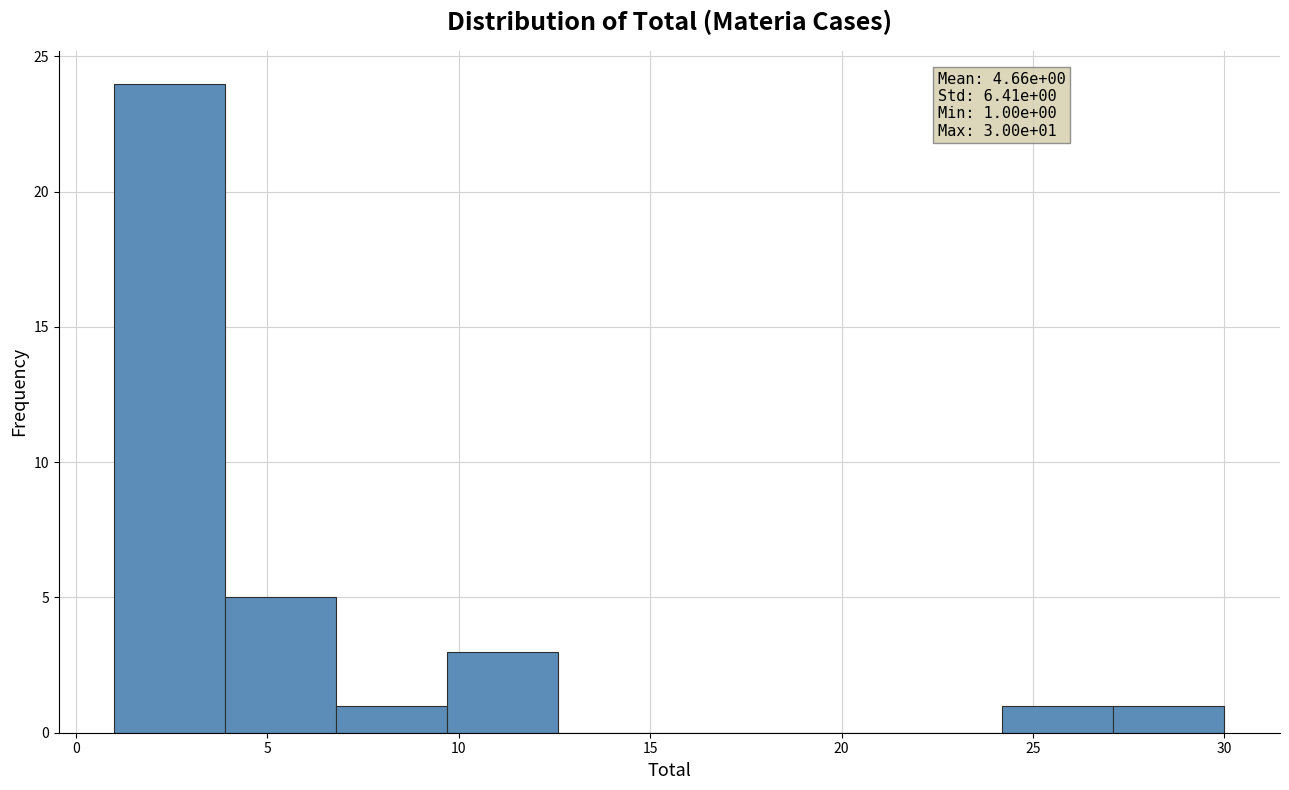

Over which range of the x-axis is the bar tallest?

1.0 to 3.9